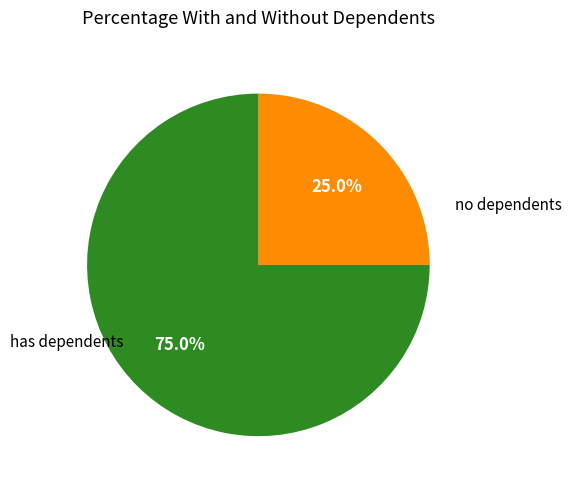

Count the number of slices in the pie.

2